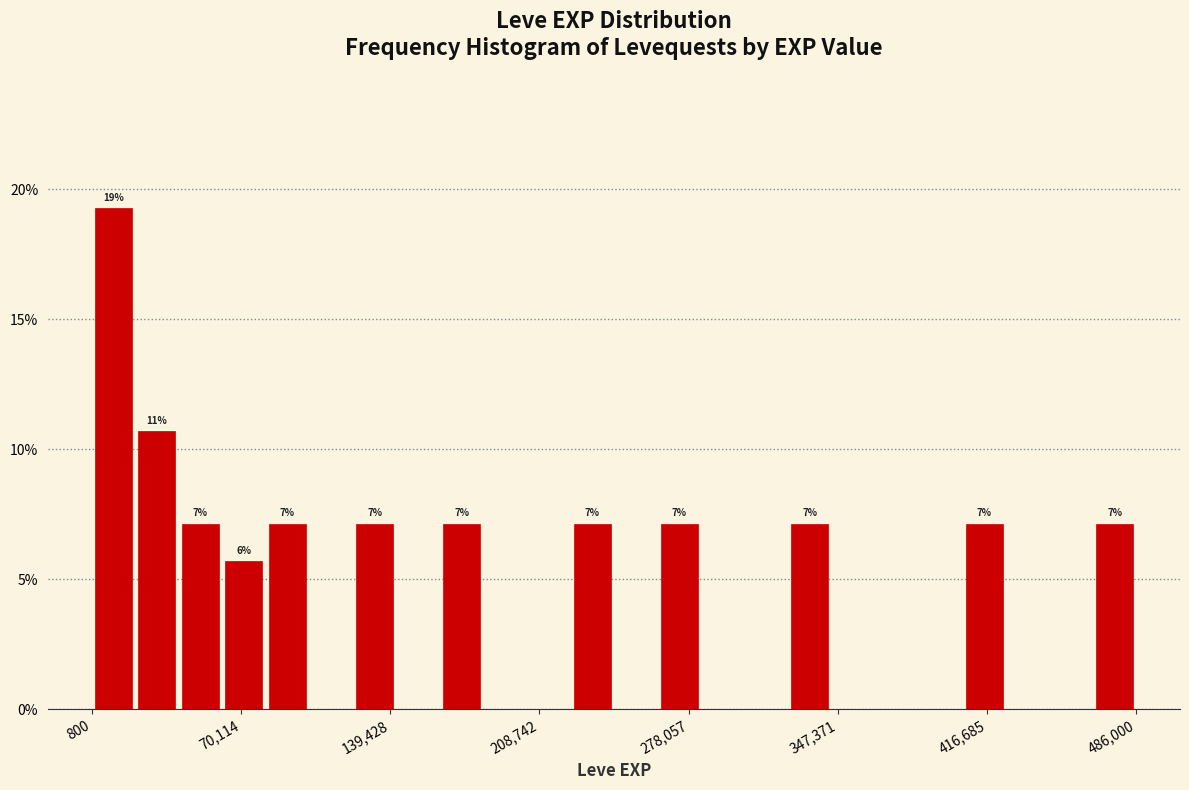

Read against the x-axis, roughly where is the centre of the tallest bar?

10000